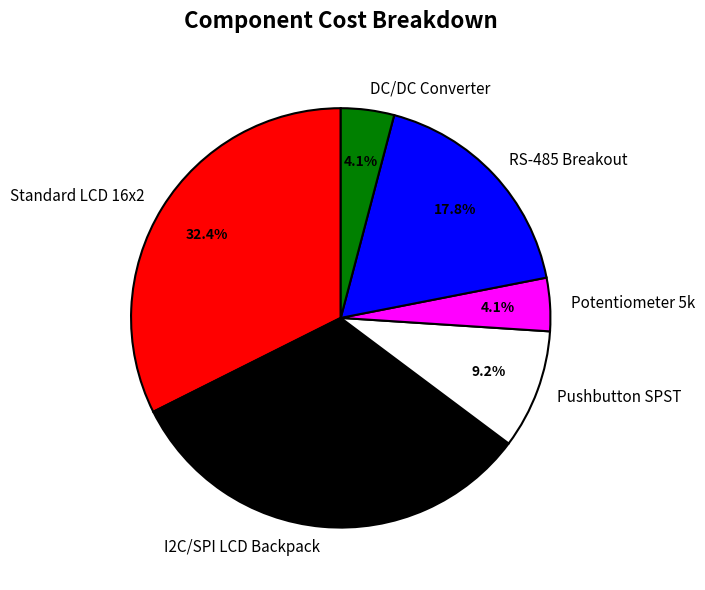

Combined, what portion of the pie is RS-485 Breakout and Standard LCD 16x2?

50.2%